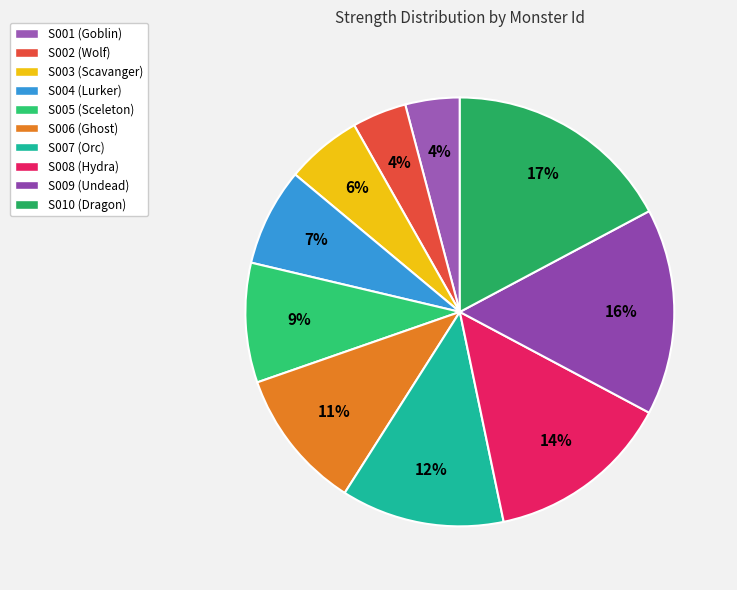

To the nearest percent, what is the difference between the largest and smallest slice percentages?

13%